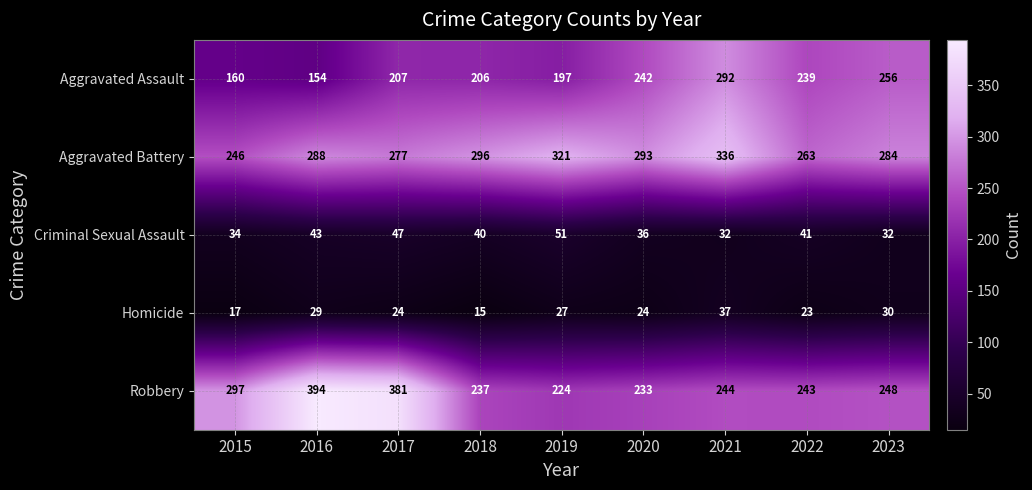

Which label corresponds to the smallest value in the chart?

2018